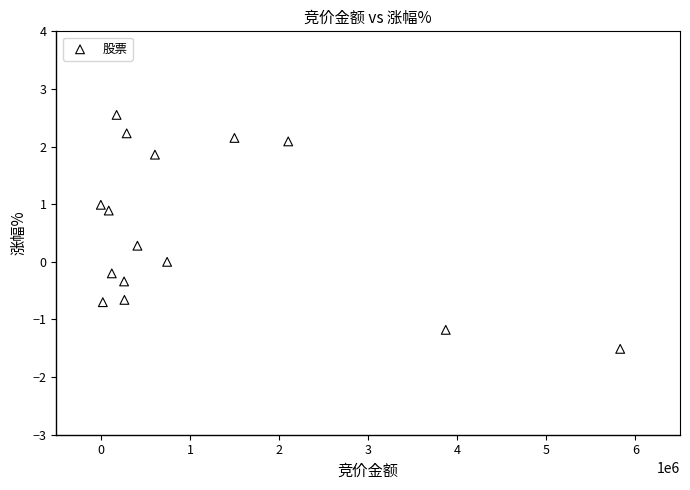

What is the range of X values (max minus min)?

5828799.0